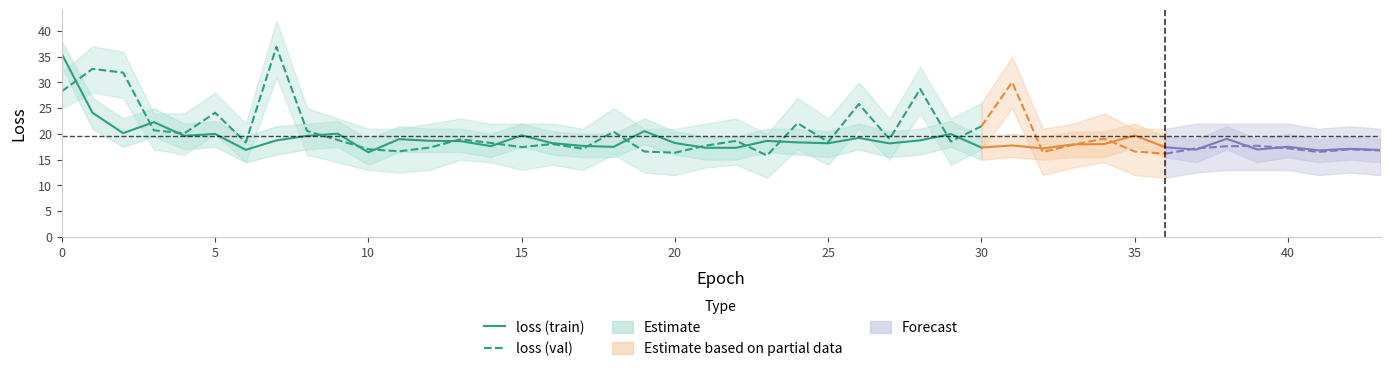

What is the maximum value for loss (val)?

36.9